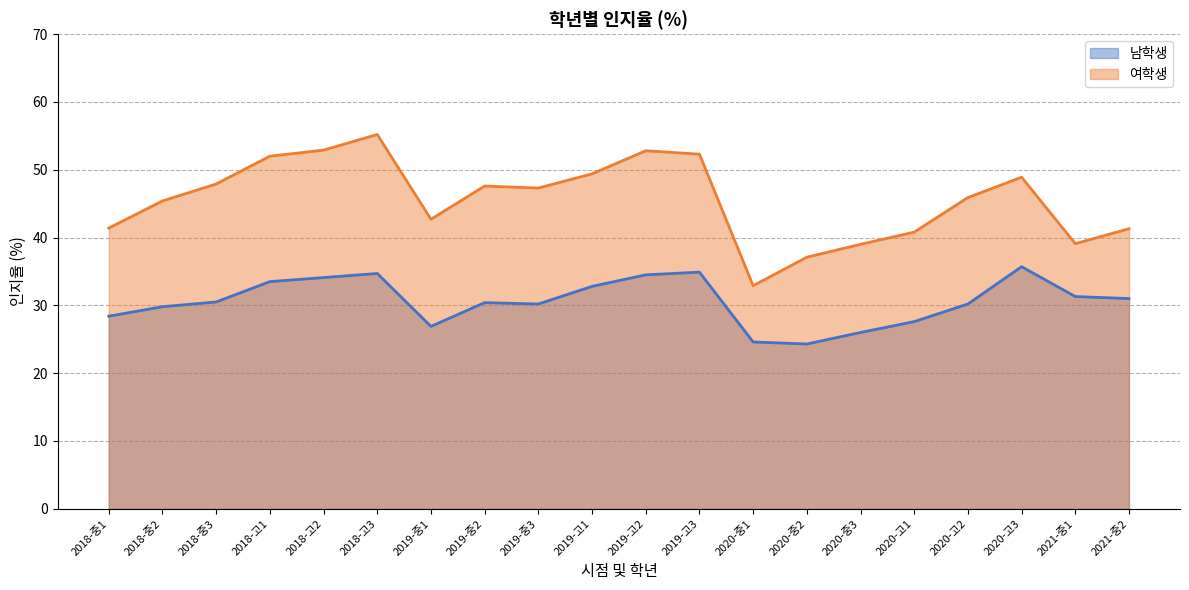

In 남학생, how many points are higher than both neighbors (excluding endpoints)?

4